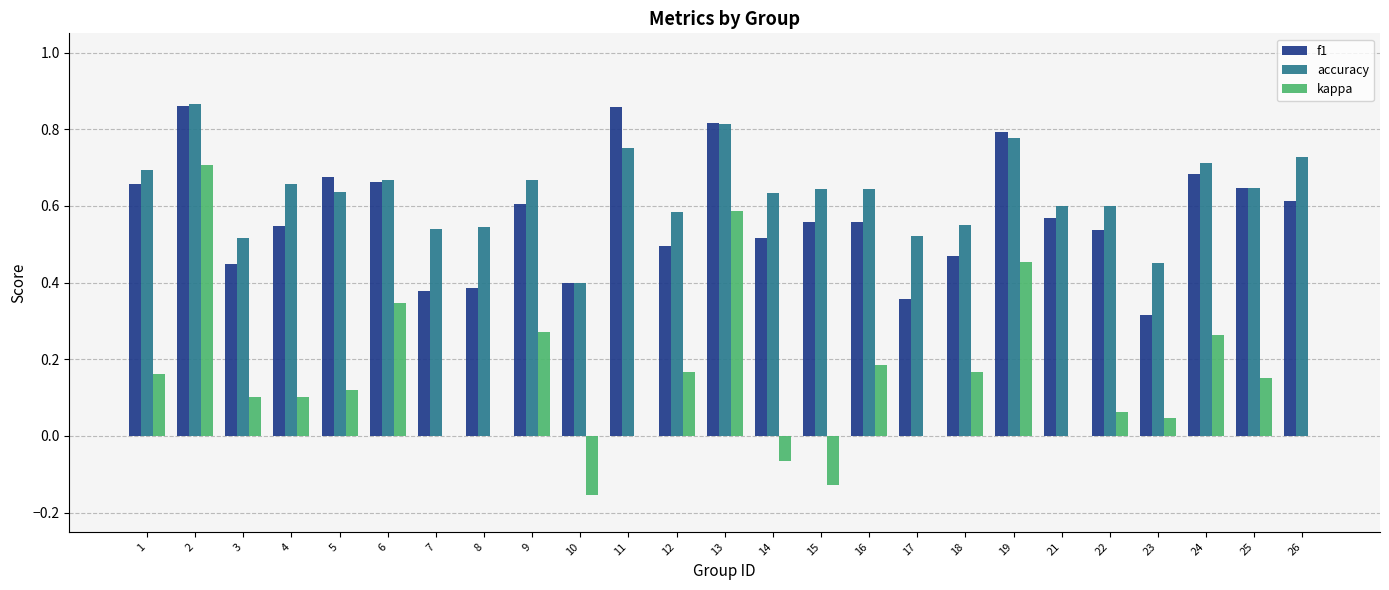

The f1 series shows 0.2 at 7. True or false?

False